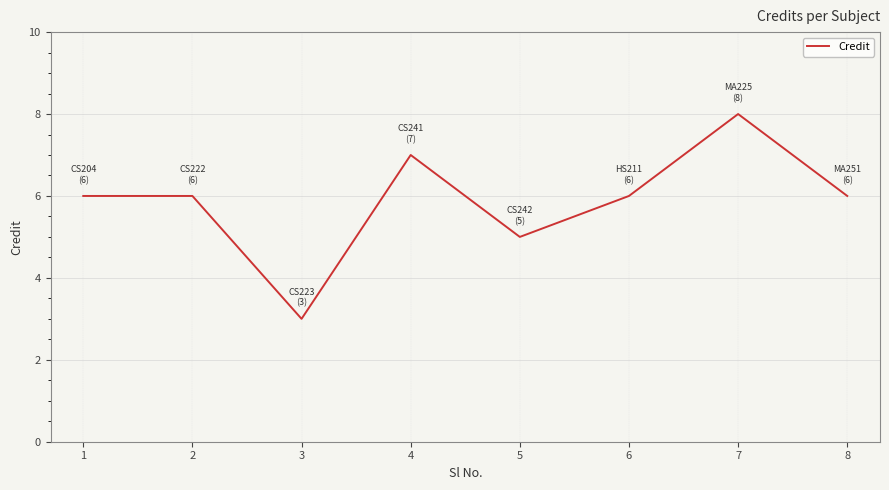

True or false: the data shows 13 at 7.

False